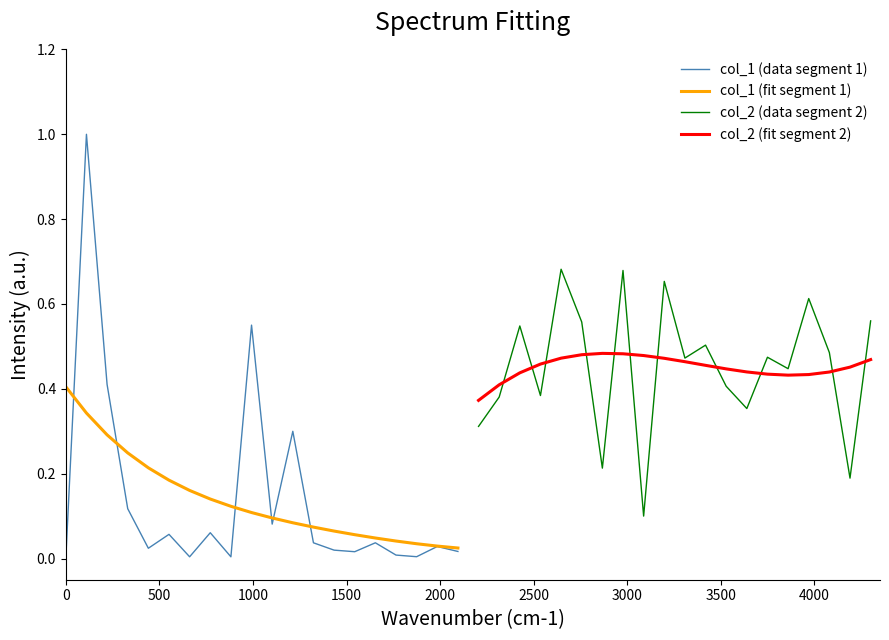

Which series has the widest spread of values?

col_1 (data segment 1)